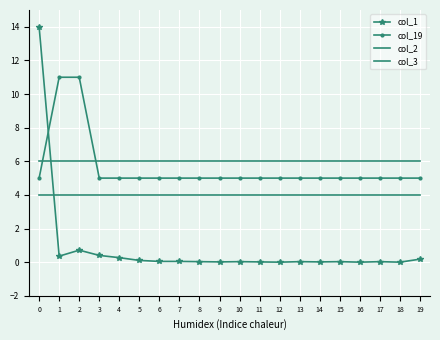

The value of col_1 at 15 is 0.0. True or false?

True